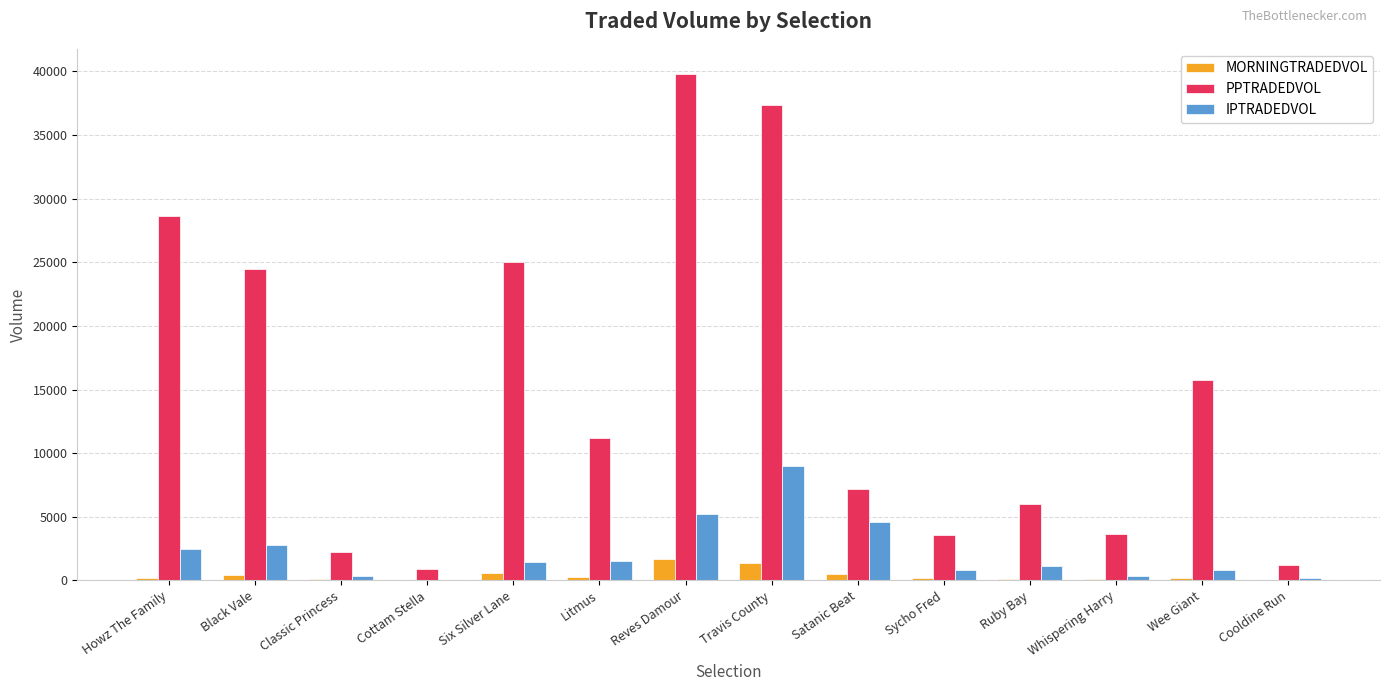

Between Black Vale and Travis County, which series saw the biggest shift?

PPTRADEDVOL